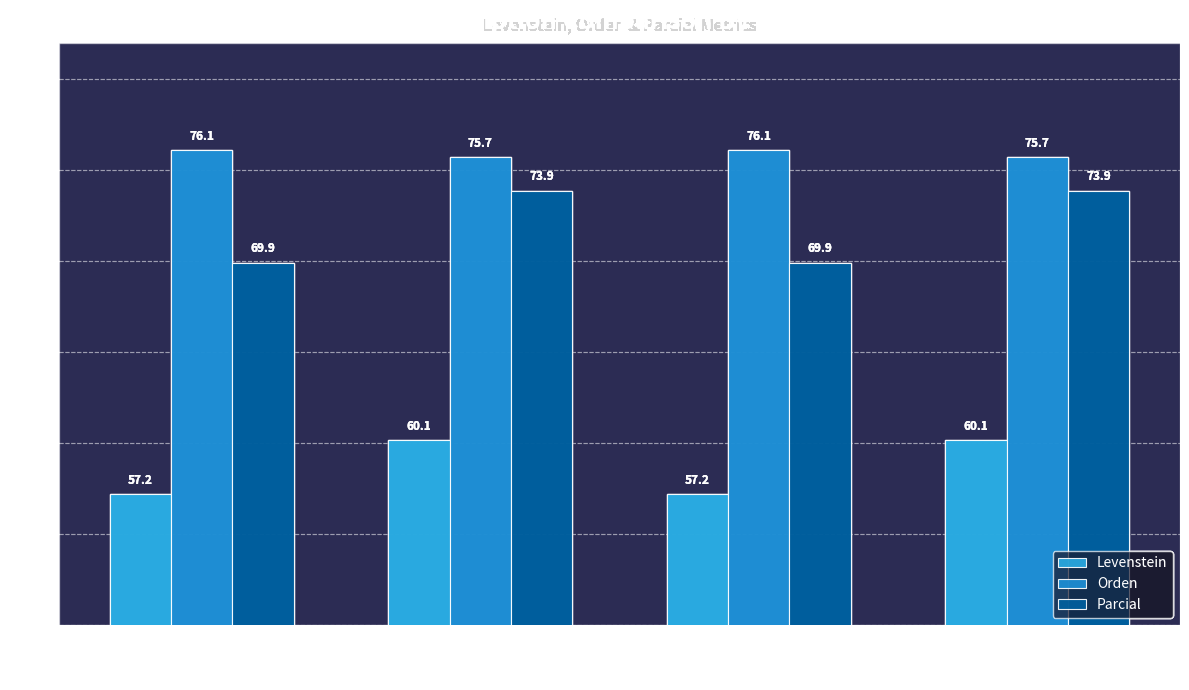

How many values in the Parcial series exceed 73?

2